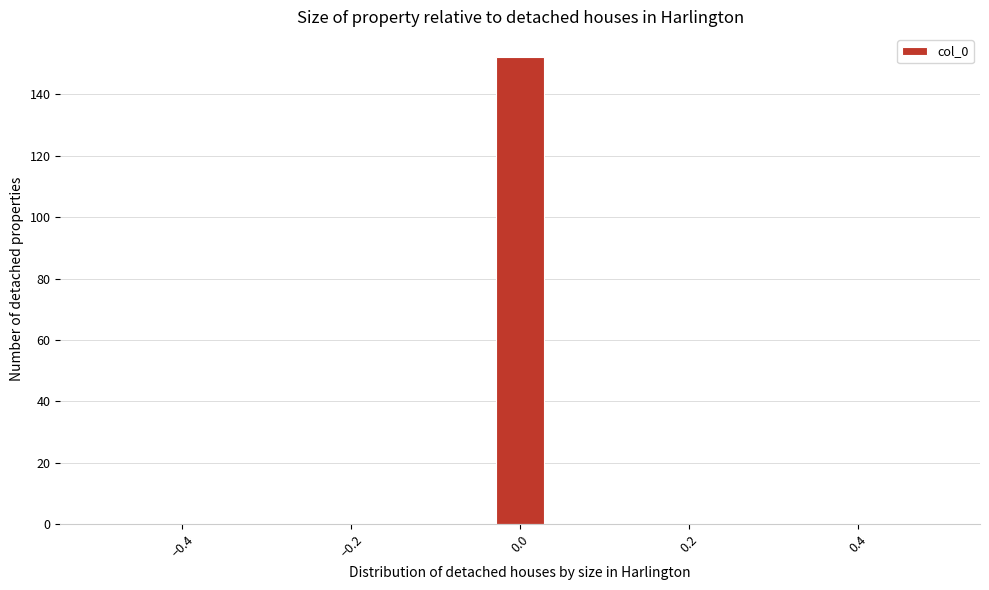

Around what value on the x-axis is the tallest bar? Give the approximate position of its centre, as read against the axis.

0.00